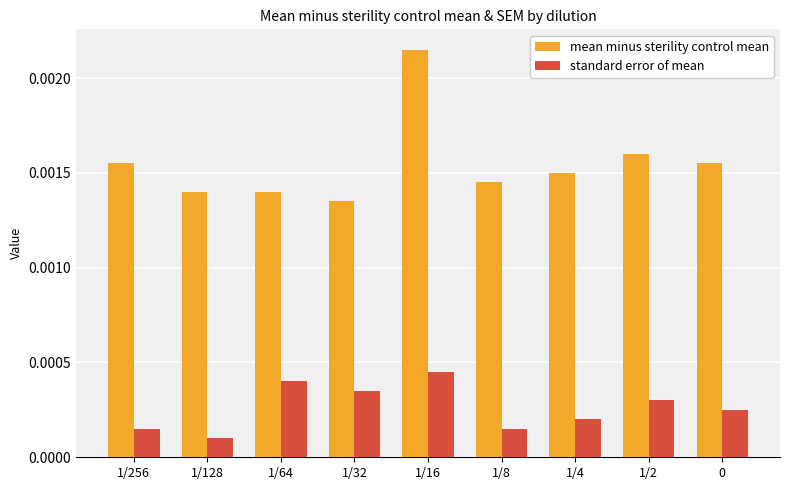

Between 1/32 and 1/2, which series saw the biggest shift?

mean minus sterility control mean